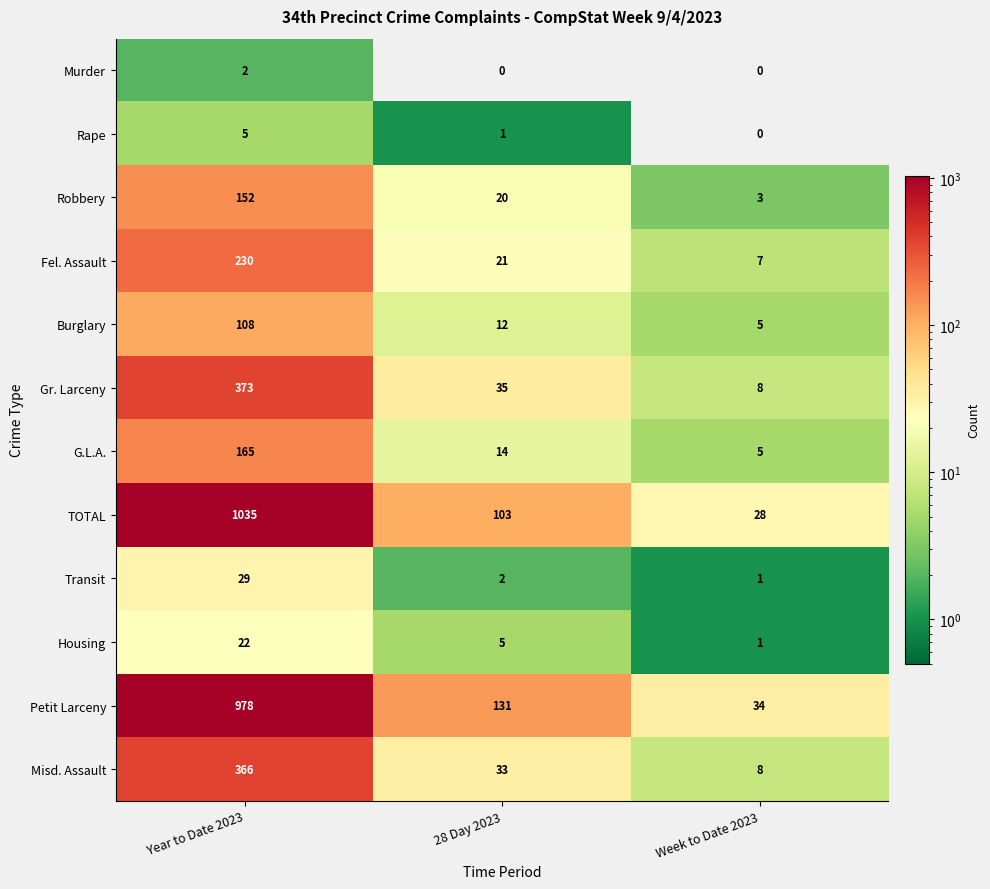

What is the sum of the G.L.A. values at Week to Date 2023 and Year to Date 2023?

170